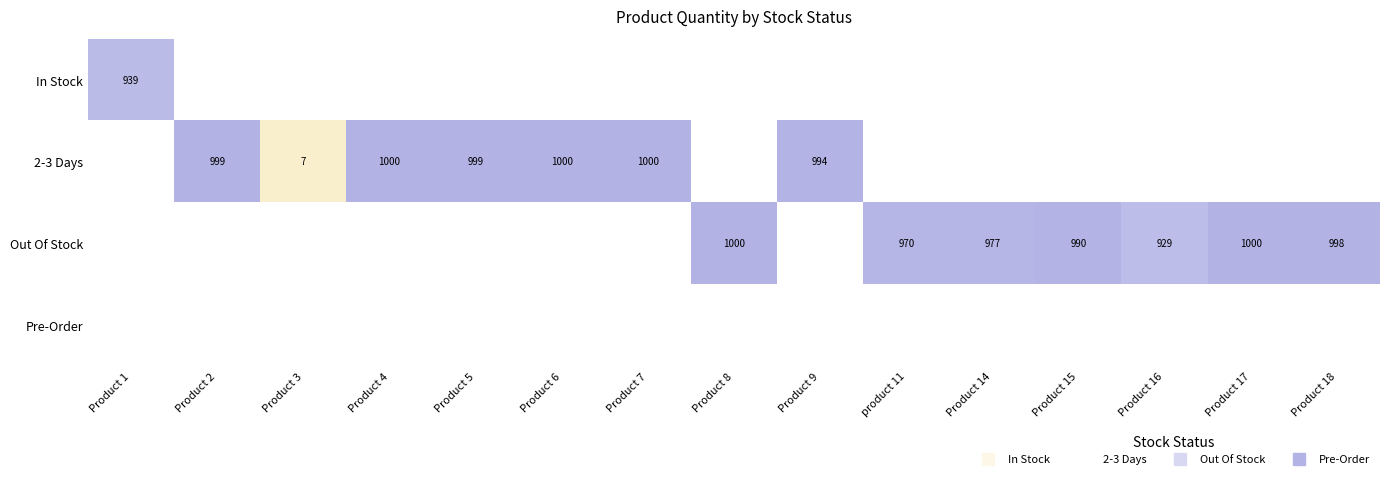

Is it true that Pre-Order equals 0 at Product 18?

True